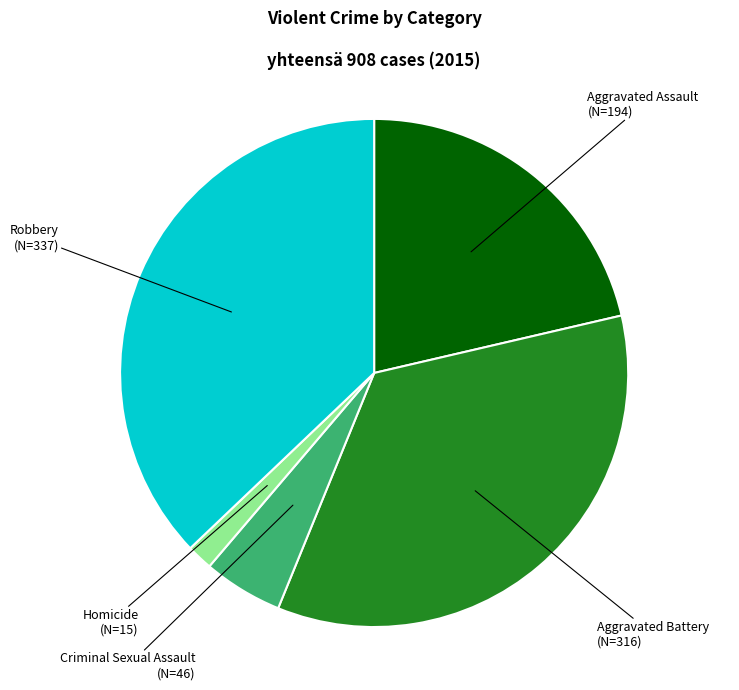

Count the number of slices in the pie.

5